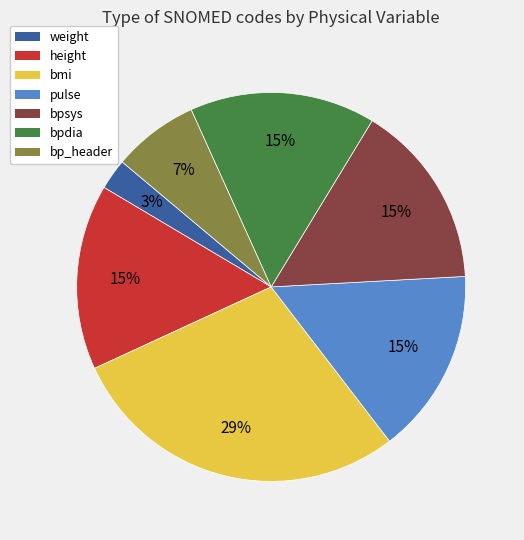

Does pulse represent more than half of the total?

No